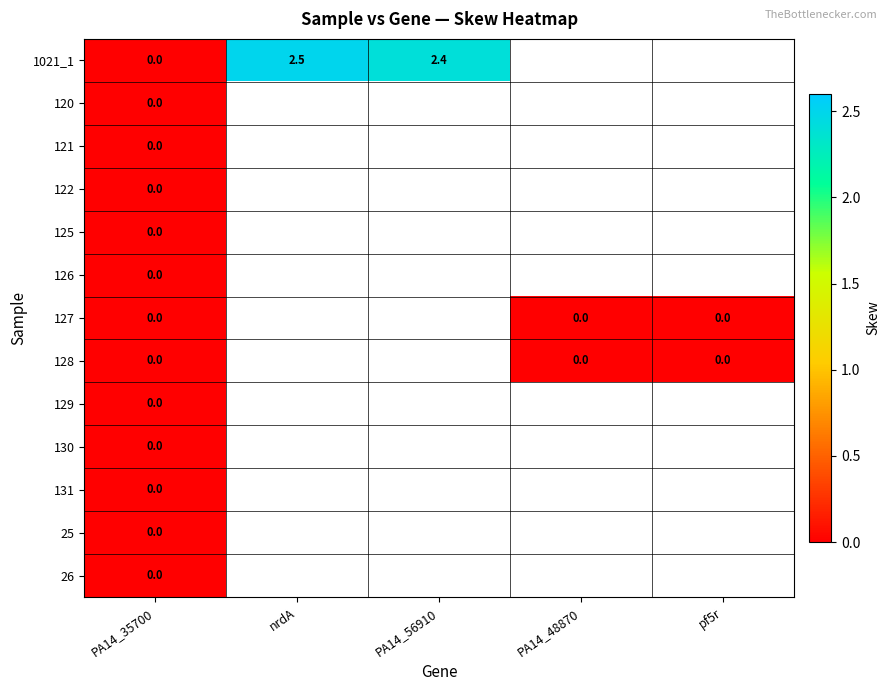

How many distinct data groups are displayed?

13